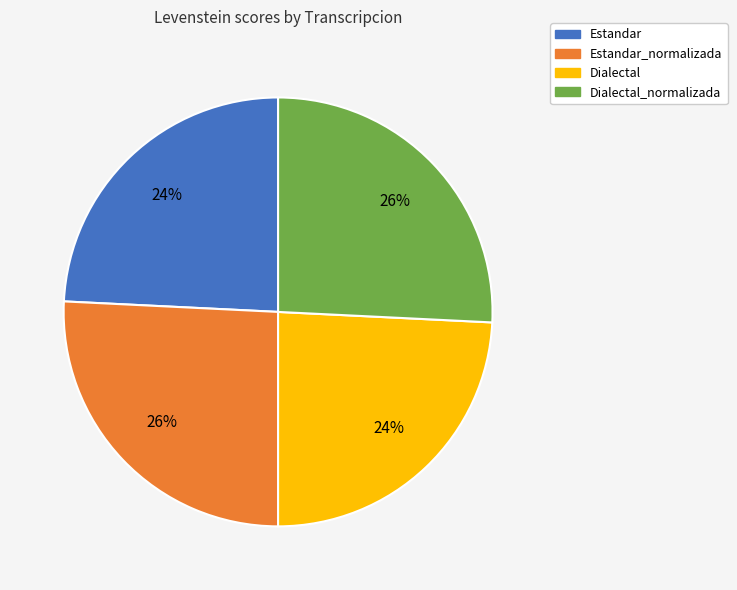

Does any single category account for the majority?

No